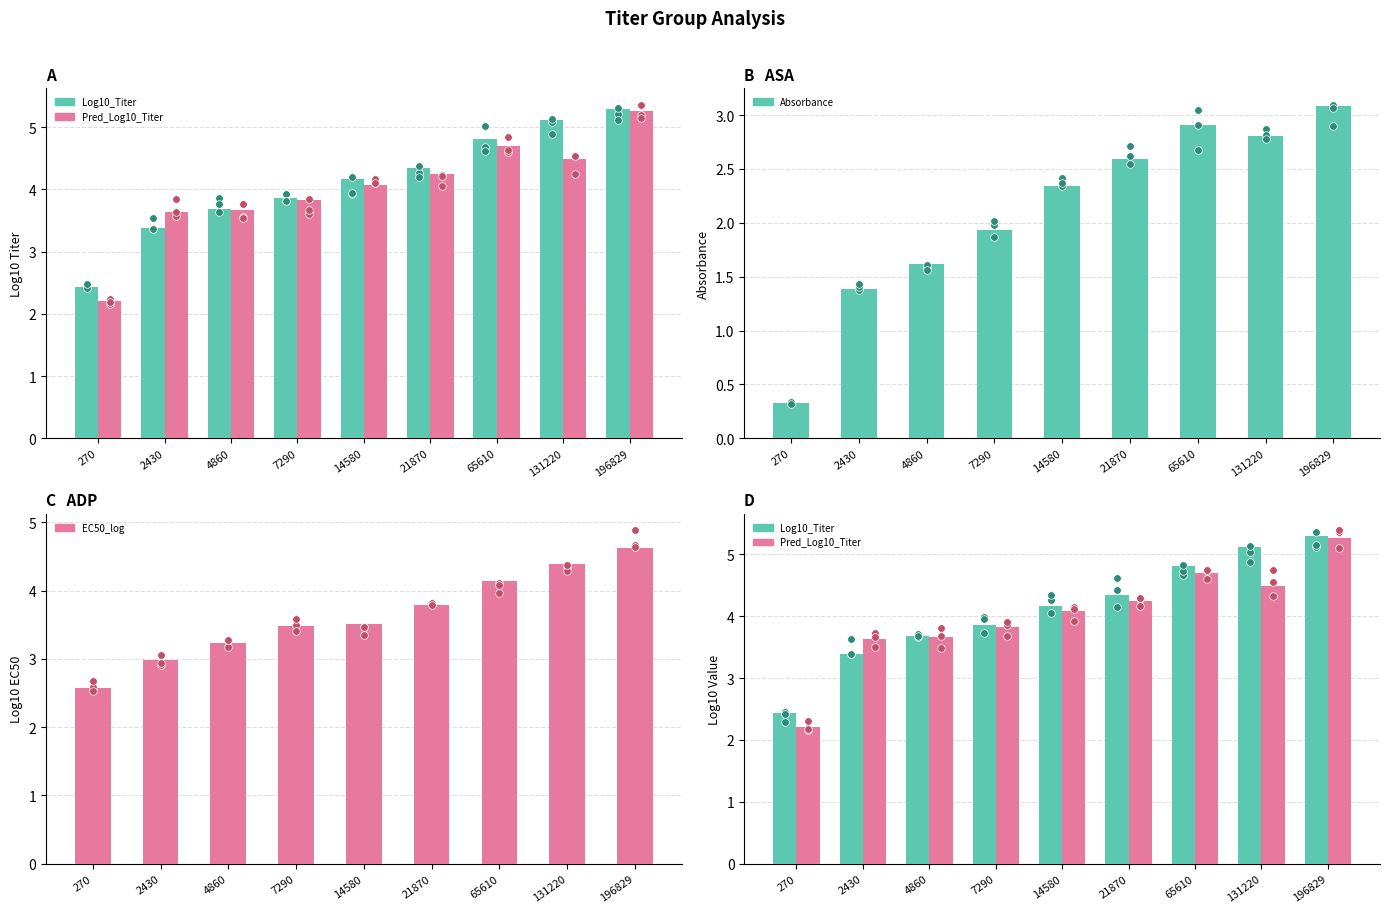

At how many categories does at least one series exceed 3?

8